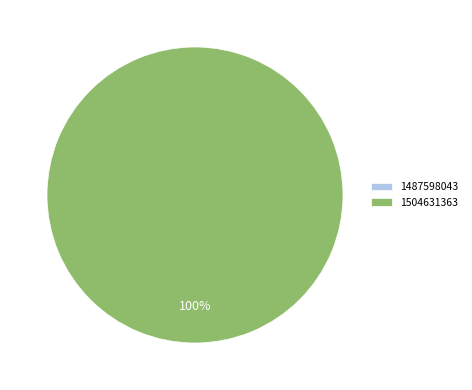

To the nearest percent, what is the difference between the largest and smallest slice percentages?

100%